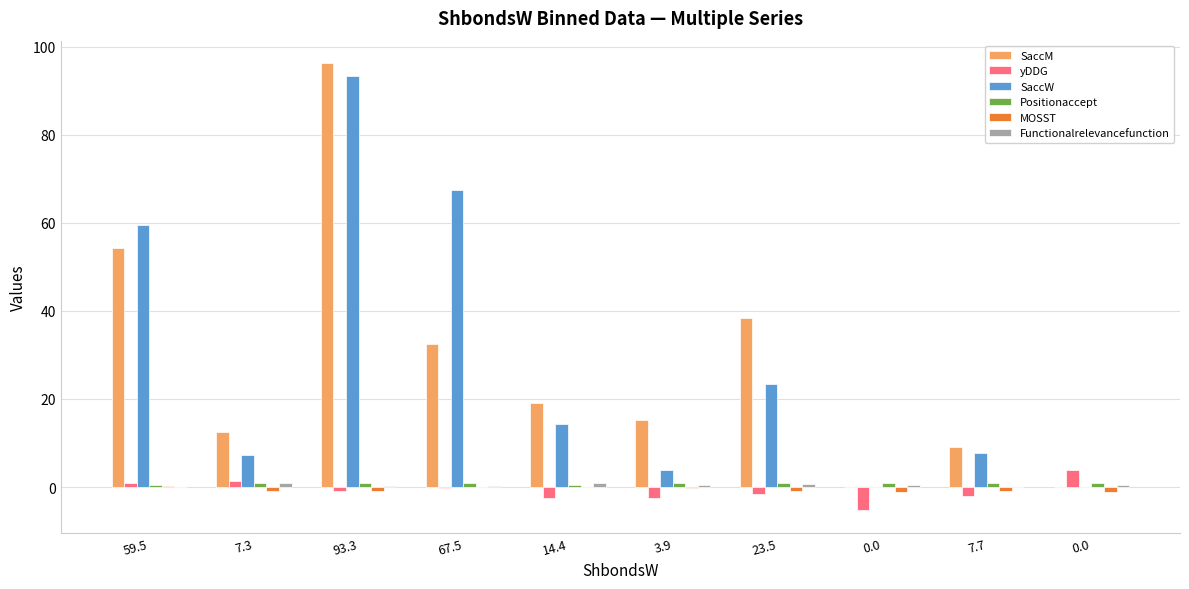

At how many categories does at least one series exceed 67?

2